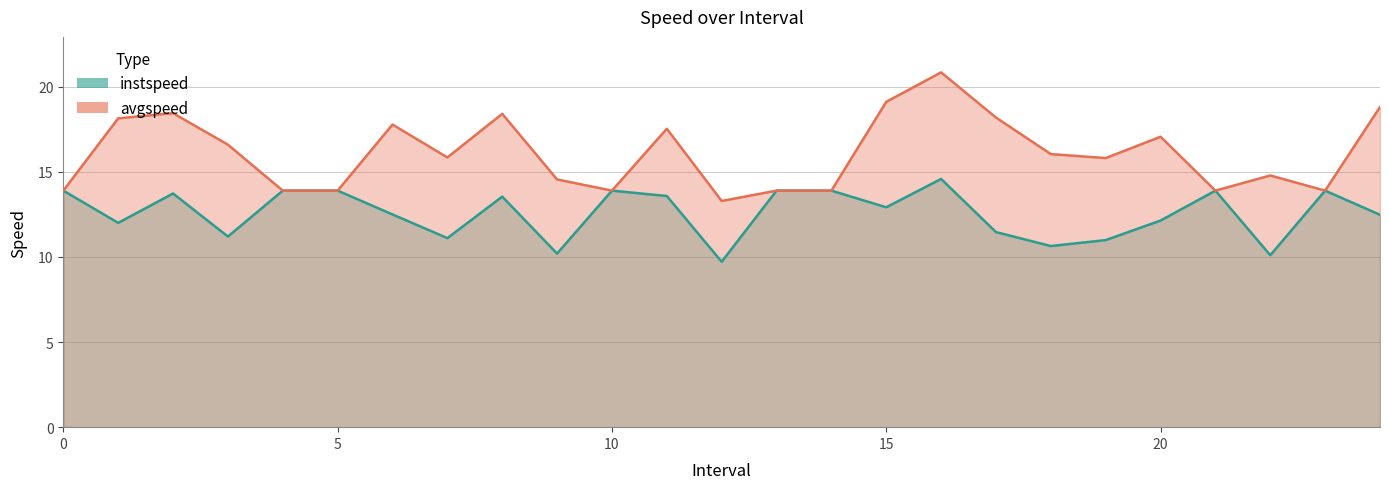

Reading left to right, what are all the values shown in this chart?

instspeed: 0=13.9	1=12.0	2=13.7	3=11.2	4=13.9	5=13.9	6=12.5	7=11.1	8=13.5	9=10.2	10=13.9	11=13.6	12=9.7	13=13.9	14=13.9	15=12.9	16=14.6	17=11.5	18=10.6	19=11.0	20=12.1	21=13.9	22=10.1	23=13.9	24=12.5
avgspeed: 0=13.9	1=18.1	2=18.4	3=16.6	4=13.9	5=13.9	6=17.8	7=15.8	8=18.4	9=14.5	10=13.9	11=17.5	12=13.3	13=13.9	14=13.9	15=19.1	16=20.8	17=18.2	18=16.0	19=15.8	20=17.1	21=13.9	22=14.8	23=13.9	24=18.8